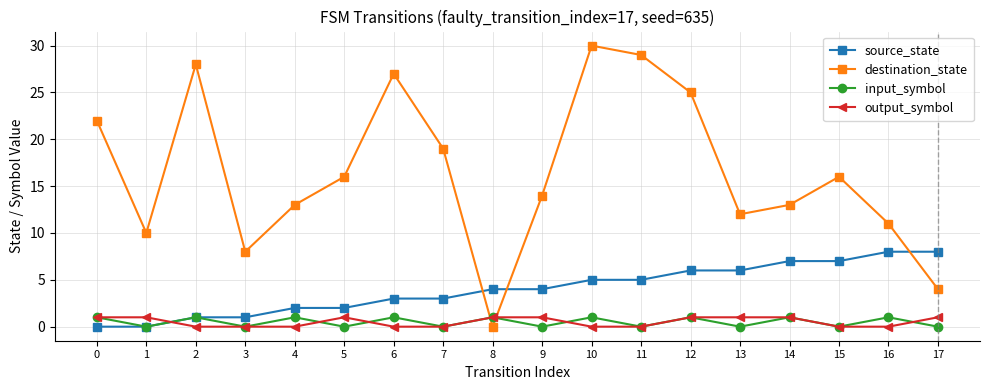

What are all the series names shown in the legend?

source_state, destination_state, input_symbol, output_symbol